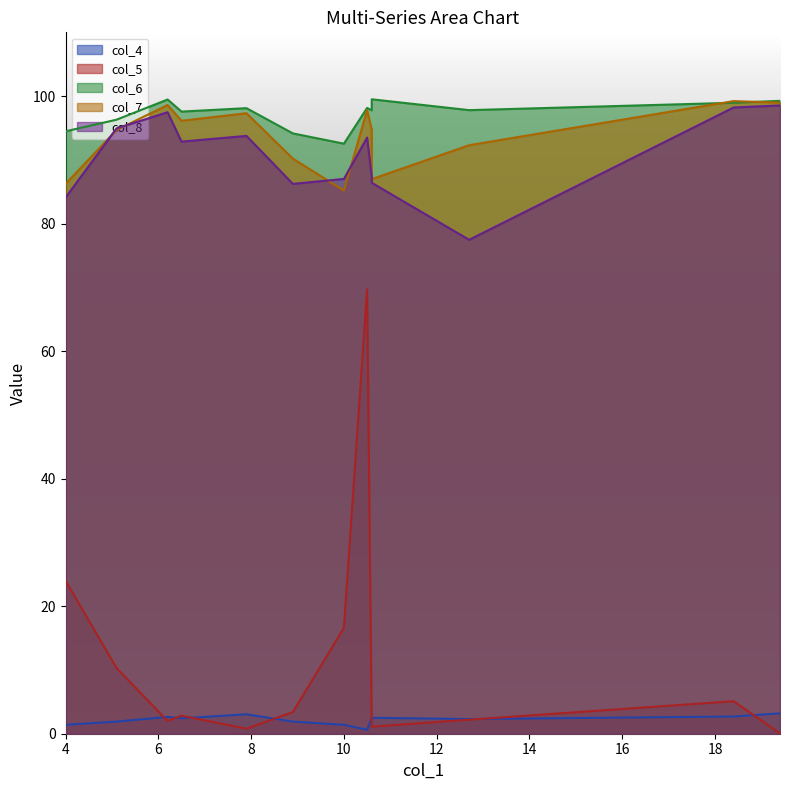

True or false: col_5 and col_7 intersect in this chart.

False